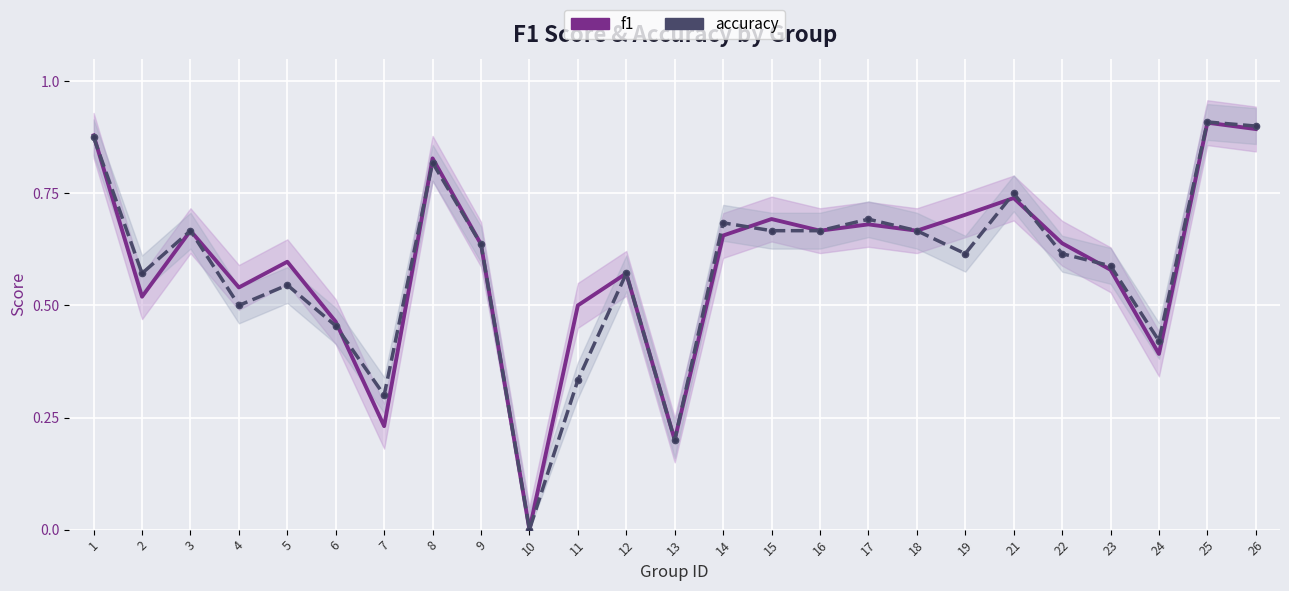

What is the difference between the accuracy values at 7 and 12?

0.3